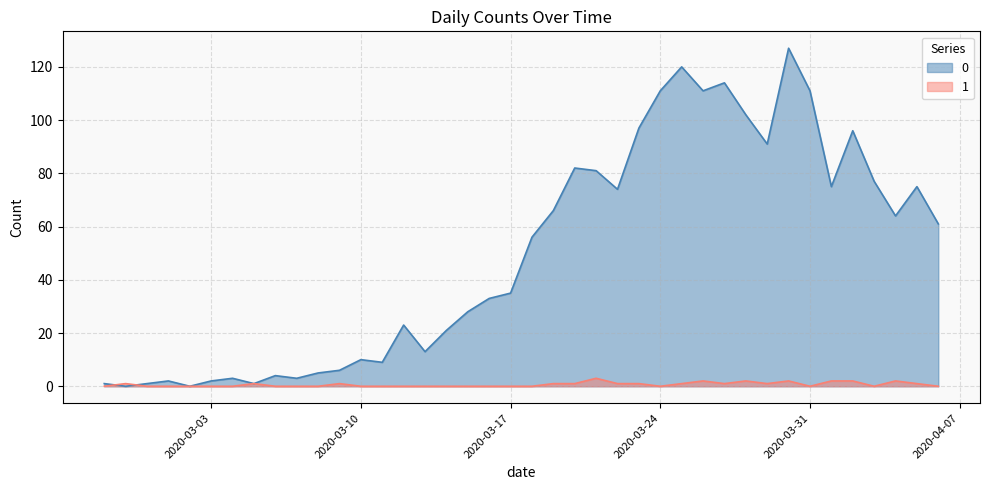

Is the value of 0 at 2020-04-05 greater than the value of 1 at 2020-03-05?

Yes